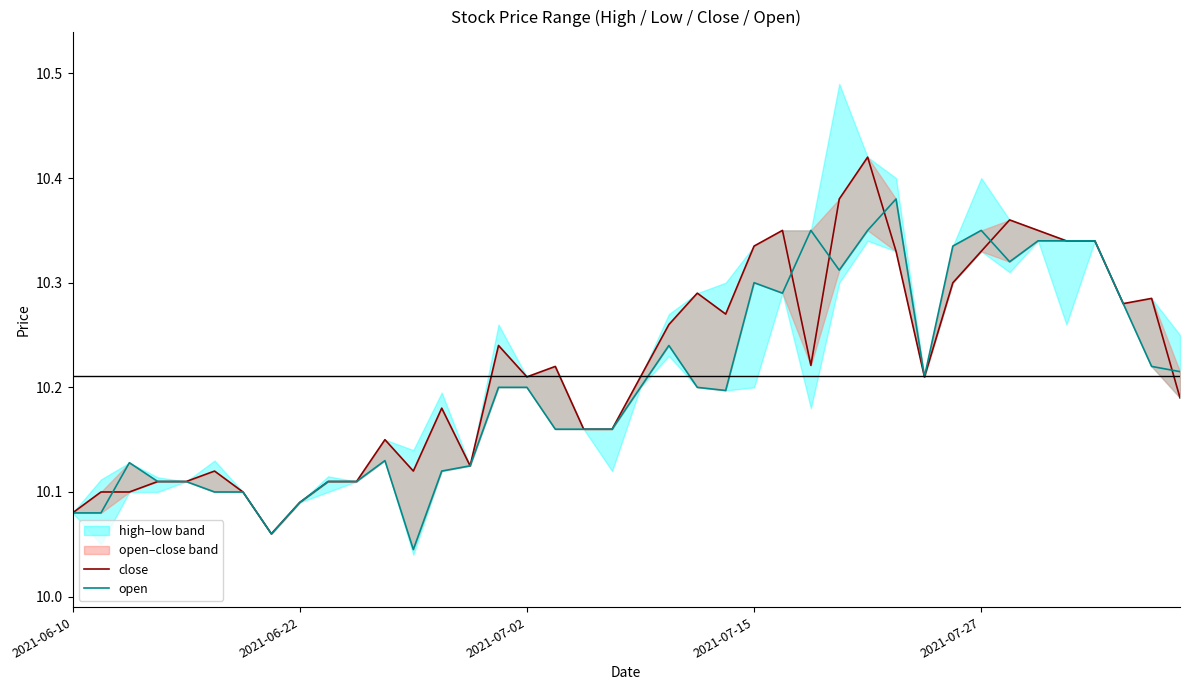

How many interior local valleys does the close series have?

8